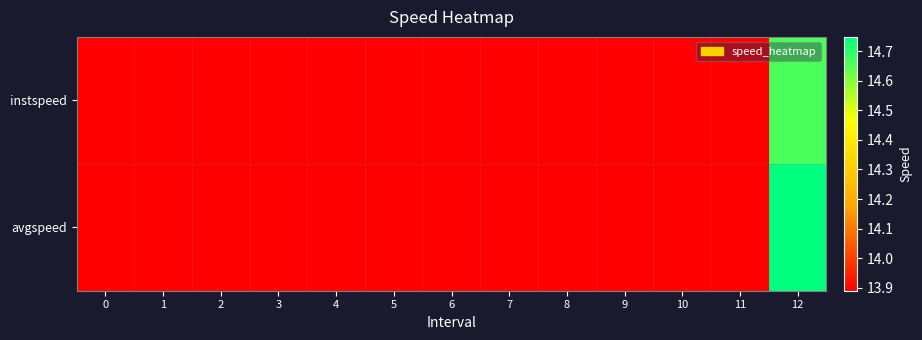

Which series has the widest spread of values?

avgspeed